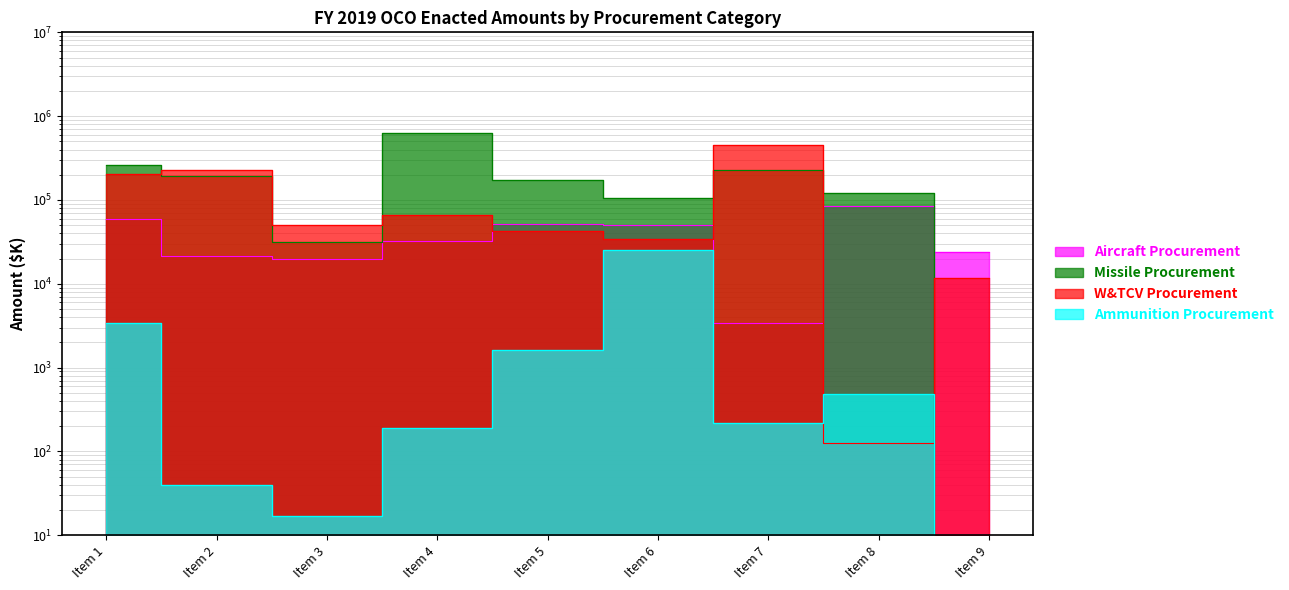

What is the difference between the second highest and second lowest values in the Missile Procurement series?

228880